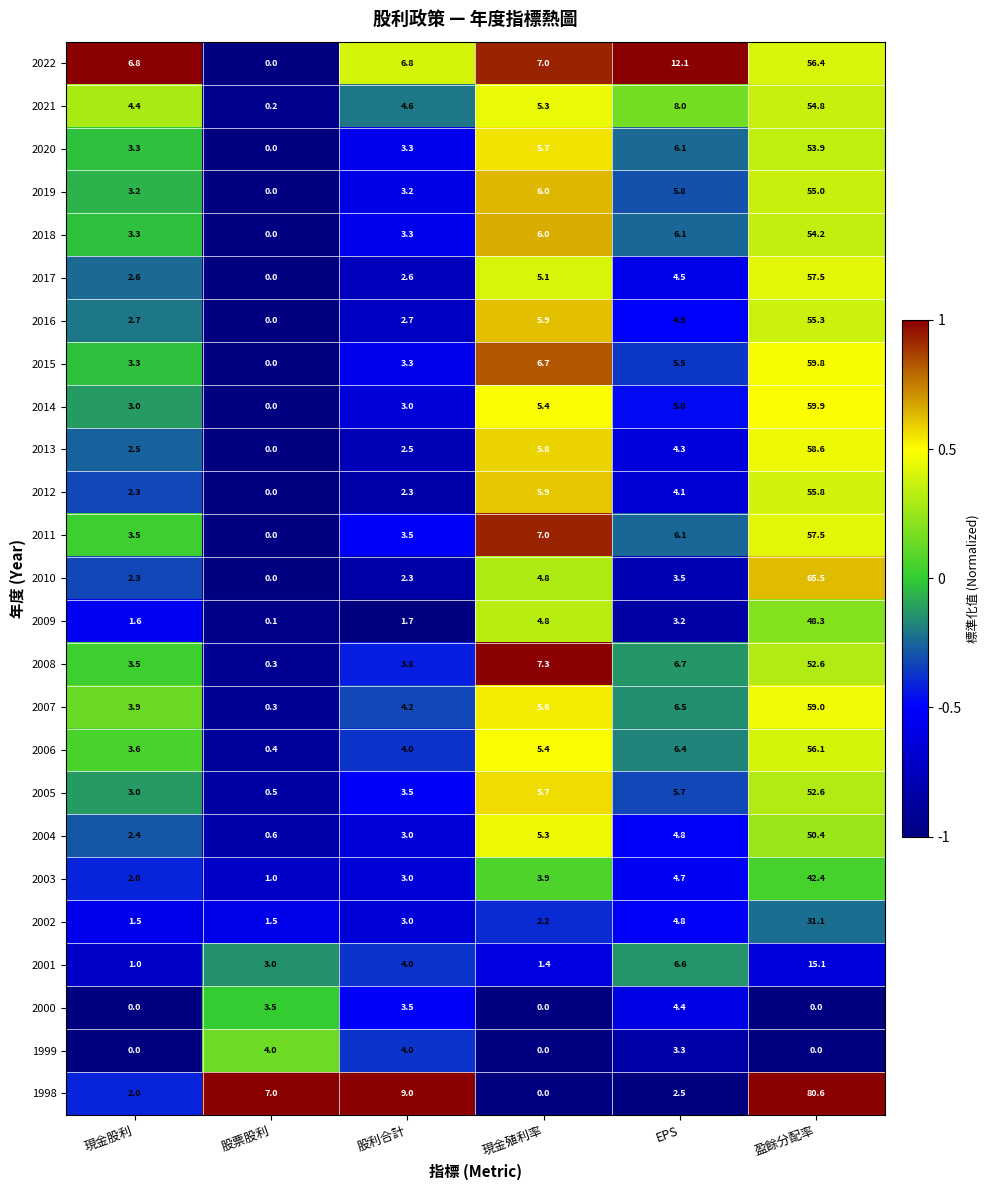

What is the sum of the 2003 values at EPS and 現金殖利率?

8.6